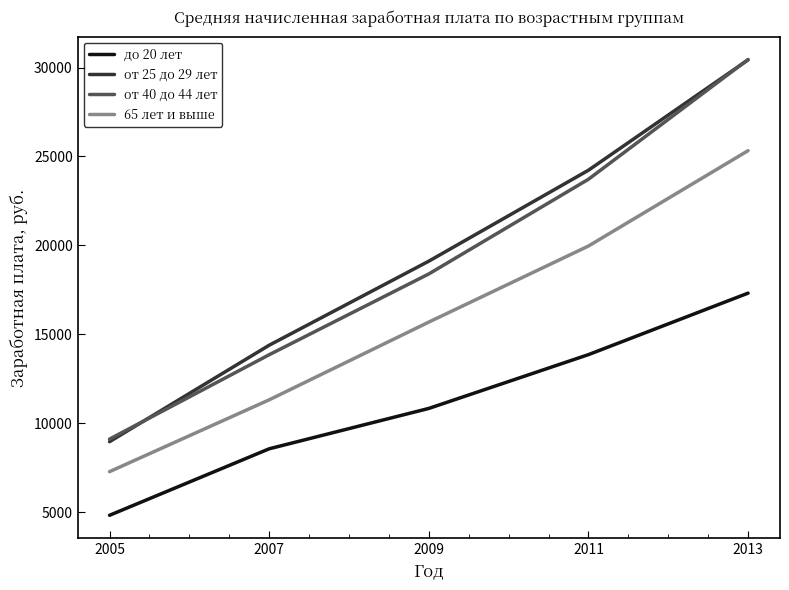

What value does the 65 лет и выше series have at 2013?

25325.0